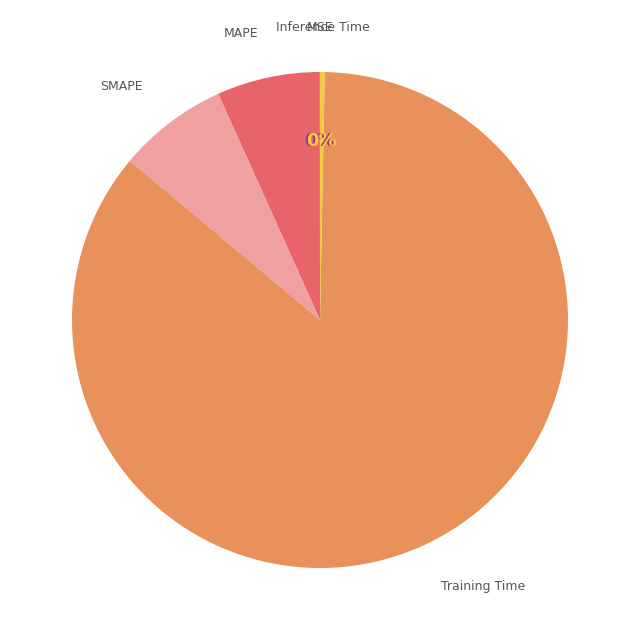

To the nearest percent, what is the difference between the largest and smallest slice percentages?

86%